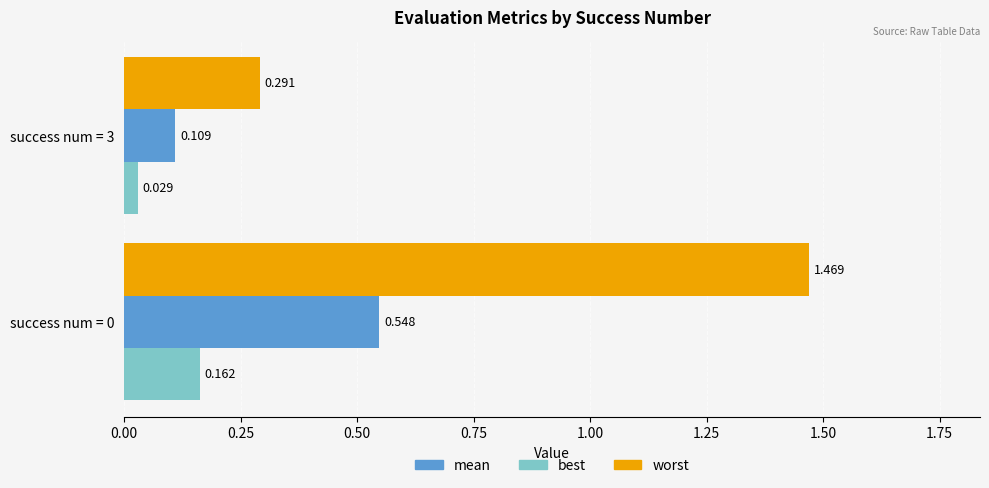

What is the average value of the worst series?

0.9